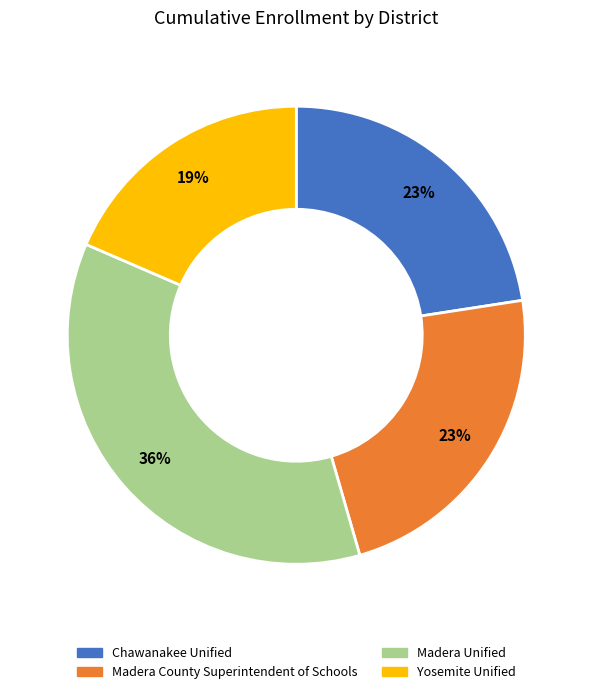

Is there any slice that represents more than half of the pie?

No